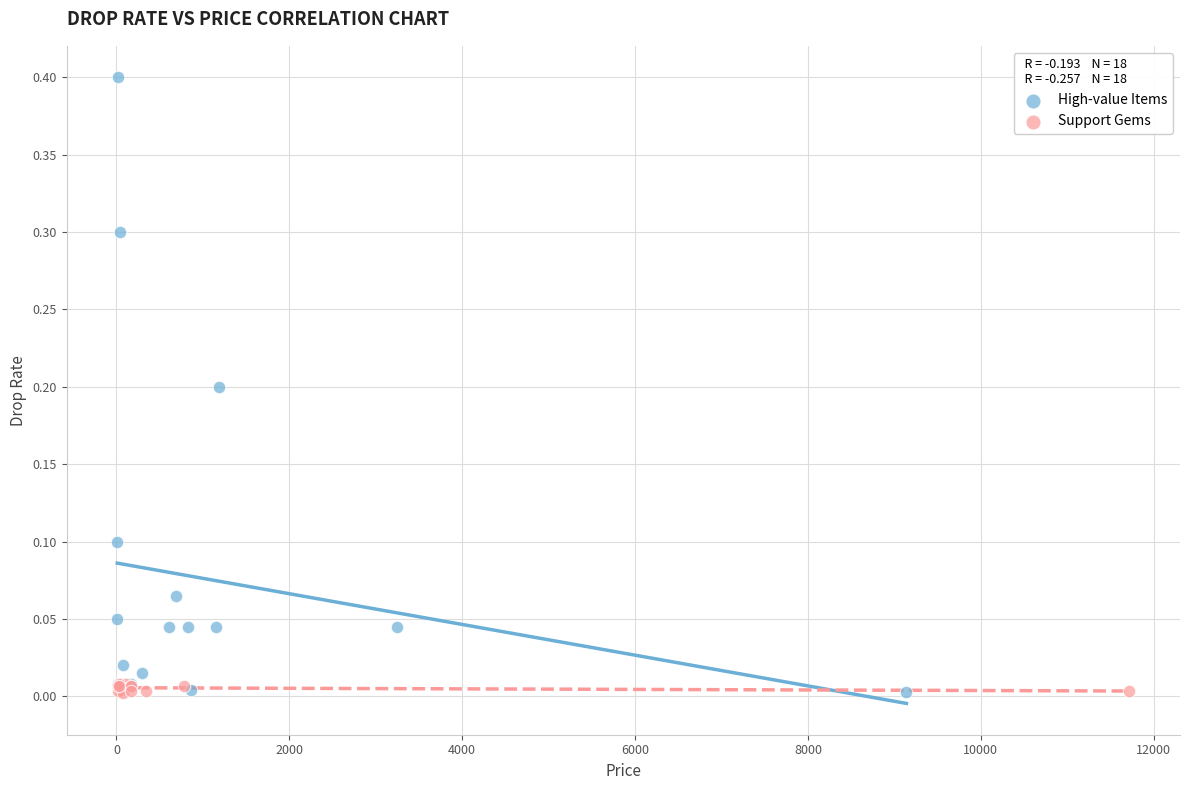

Which series reaches the maximum Y coordinate?

High-value Items